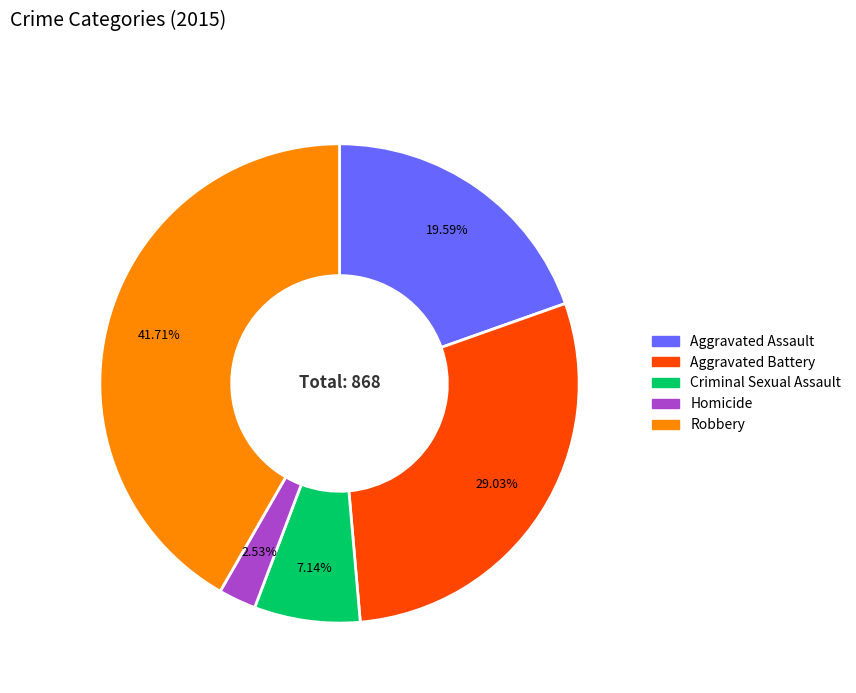

Rank the categories by value from lowest to highest.

Homicide, Criminal Sexual Assault, Aggravated Assault, Aggravated Battery, Robbery